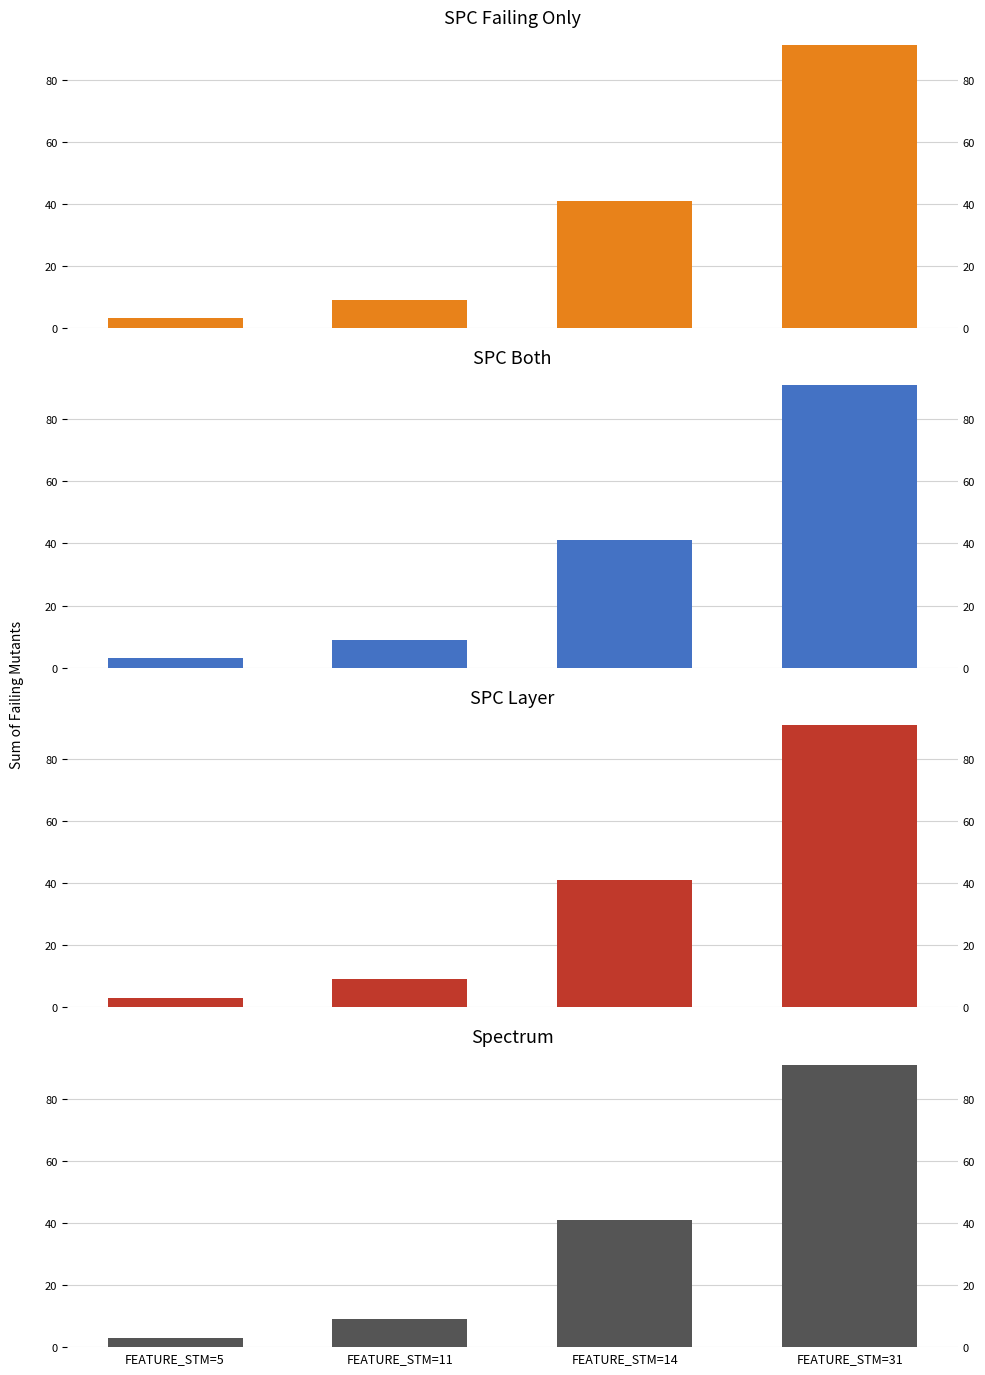

What is the sum of the SPC_LAYER values at FEATURE_STM=11 and FEATURE_STM=31?

100